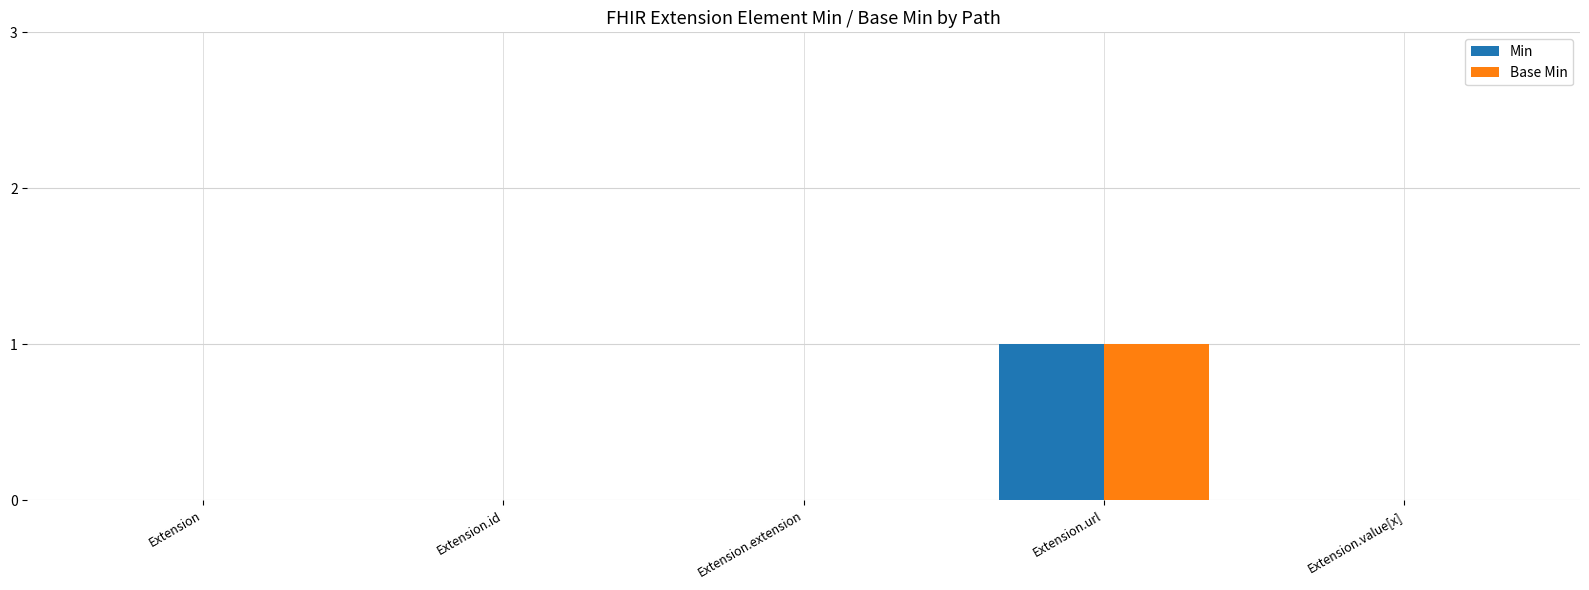

At which category does the chart reach its peak across all series?

Extension.url